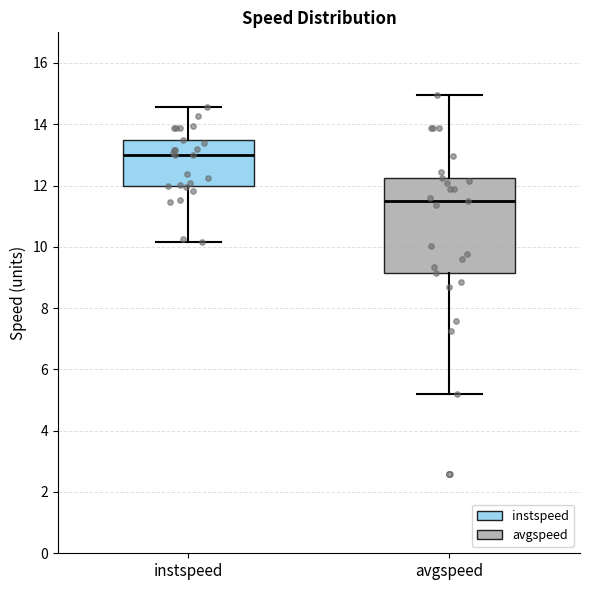

Reading left to right, transcribe this box plot: for each box, give where its median line is, the range the box spans, and where its two whiskers end, as read against the y-axis. The values are not printed on the chart, so give them approximately, as read against the axis.

instspeed: median 13.0, box 12.0 to 13.4, whiskers 10.2 to 14.6
avgspeed: median 11.4, box 9.2 to 12.2, whiskers 5.2 to 15.0